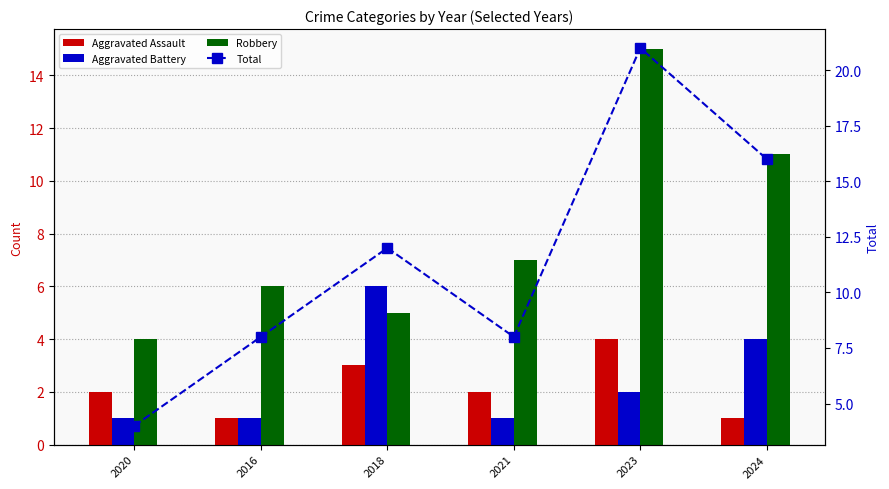

Read the Total value at 2021, to the nearest 5.

10